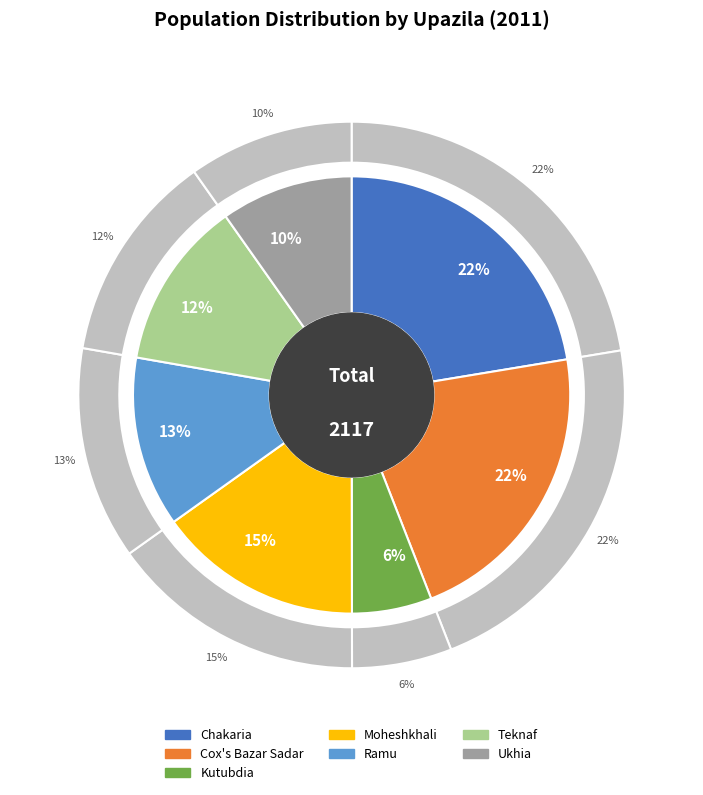

Count the number of slices in the pie.

7